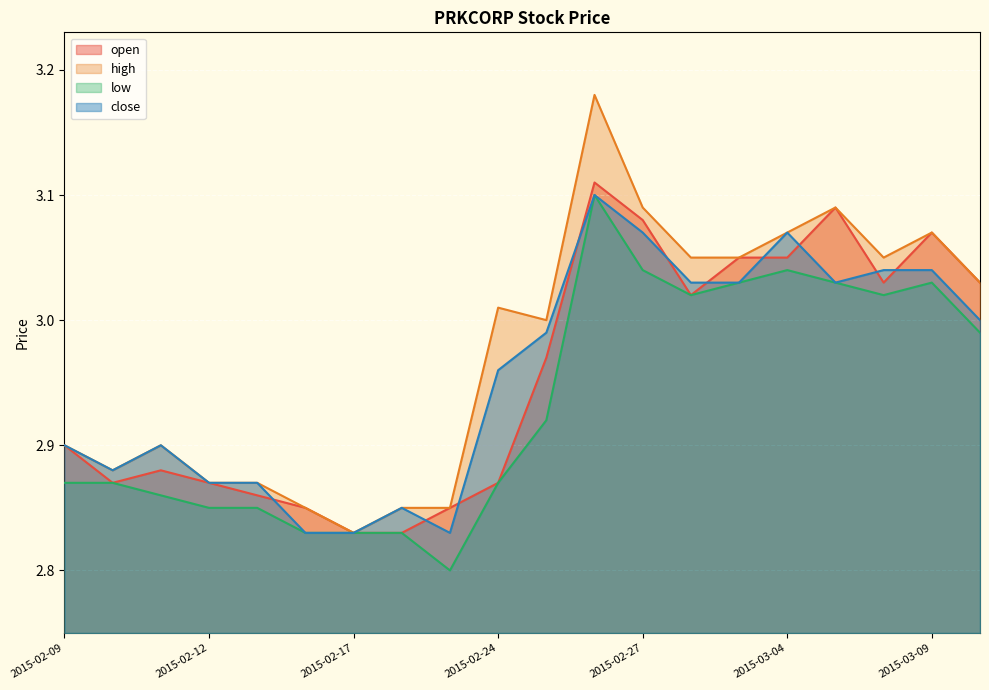

List the series in order of their peak value, lowest first.

low, close, open, high